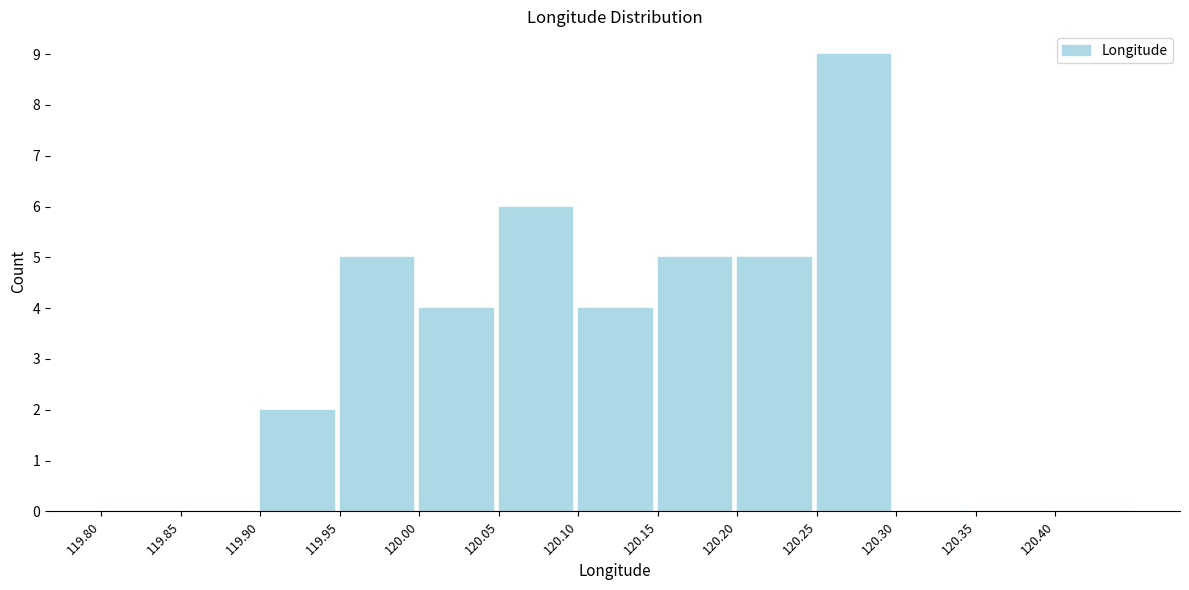

Reading left to right, transcribe this chart: for each bar, give the range it covers on the x-axis and its height. The values are not printed on the chart, so give them approximately, as read against the axis.

119.80 to 119.85: 0
119.85 to 119.90: 0
119.90 to 119.95: 2
119.95 to 120.00: 5
120.00 to 120.05: 4
120.05 to 120.10: 6
120.10 to 120.15: 4
120.15 to 120.20: 5
120.20 to 120.25: 5
120.25 to 120.30: 9
120.30 to 120.35: 0
120.35 to 120.40: 0
120.40 to 120.45: 0